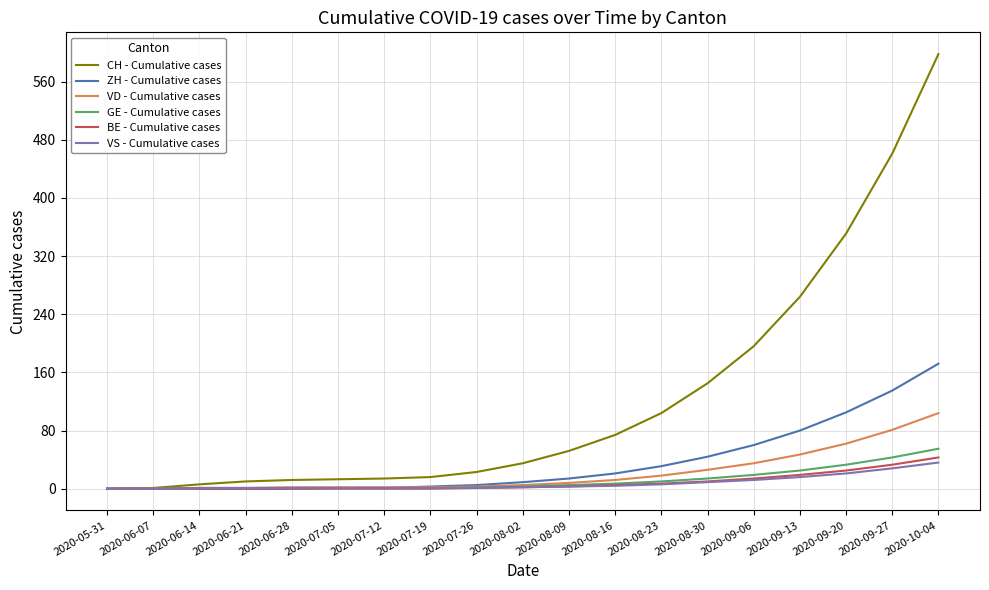

Which series ends up on top after the final intersection of ZH - Cumulative cases and VD - Cumulative cases?

ZH - Cumulative cases